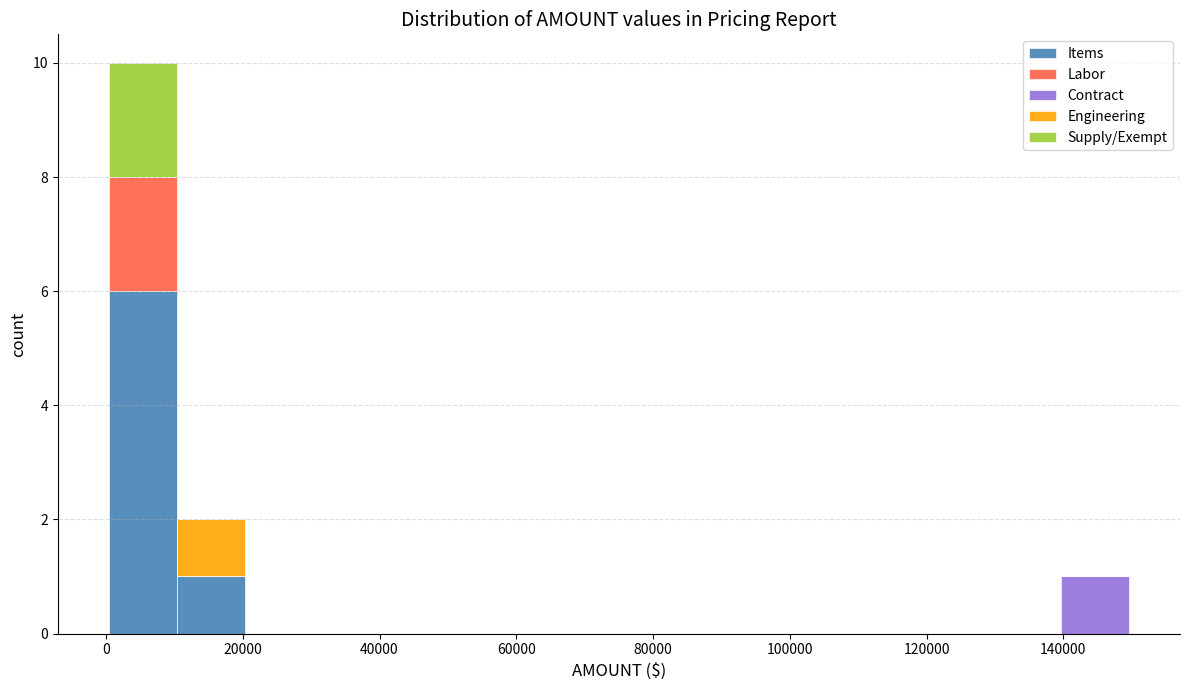

What is the total height of the stacked bar covering 10000 to 20000 on the x-axis? Neither the bar edges nor the heights are printed on the chart, so give them approximately, as read against the axes.

2